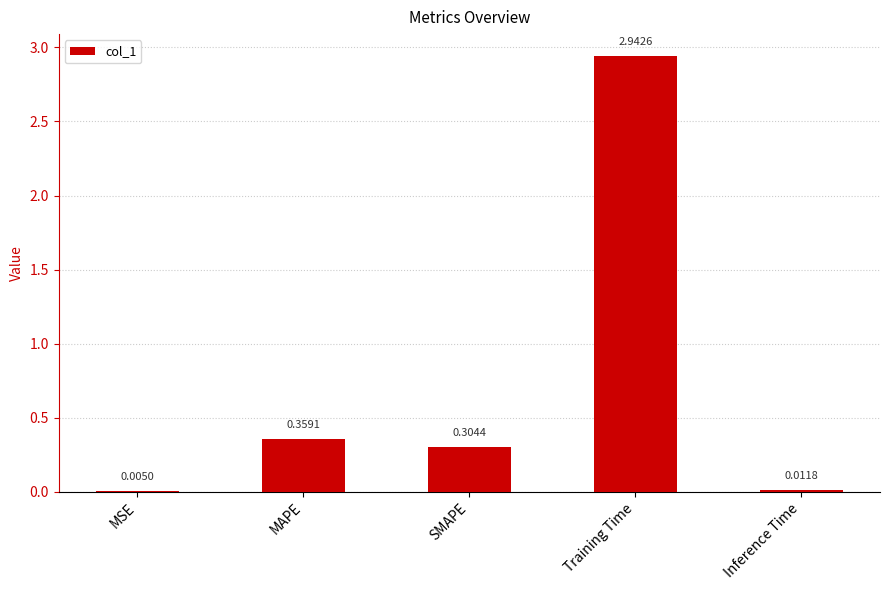

Which category has the highest value across all series?

Training Time